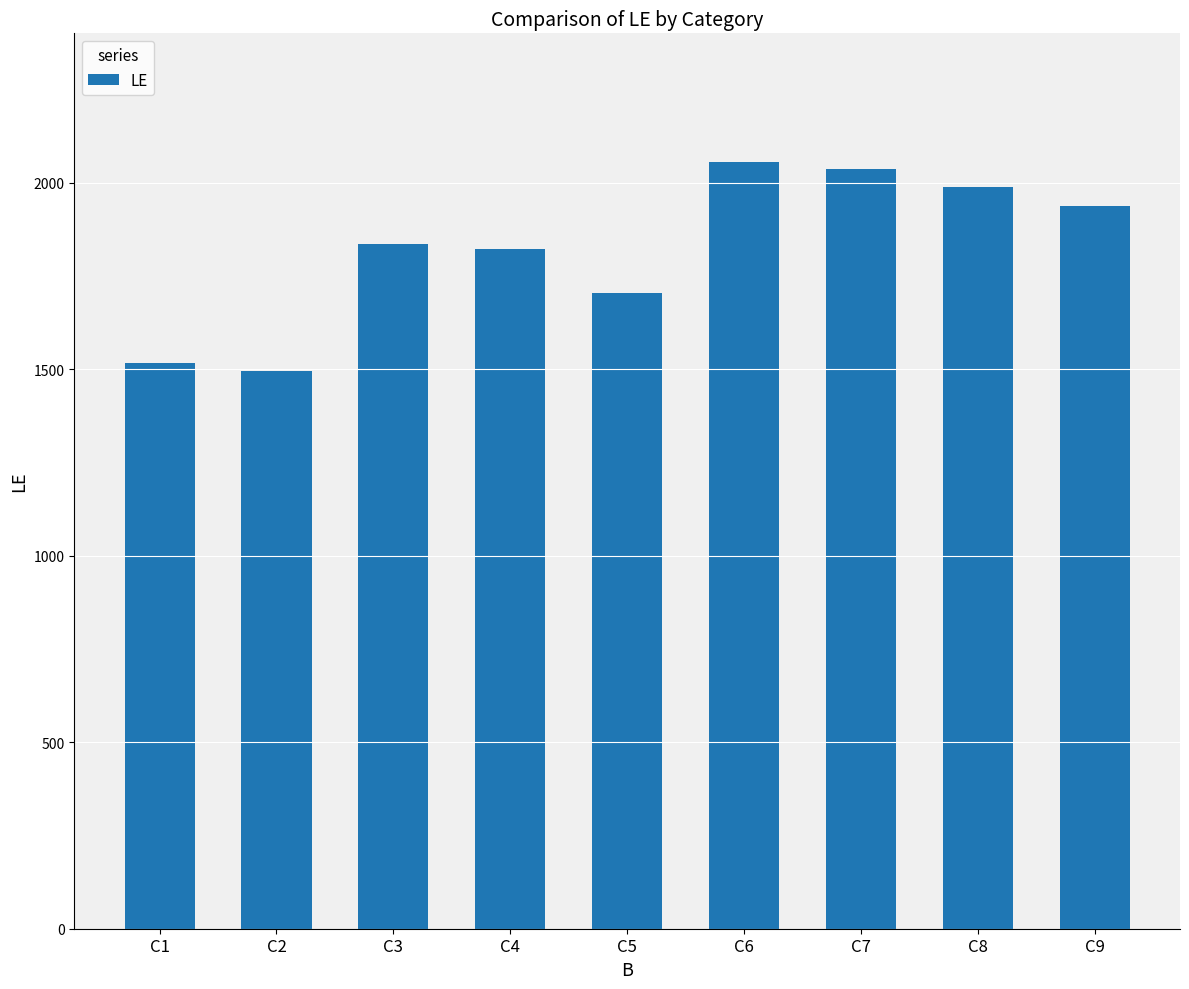

What is the minimum value shown in the chart?

1495